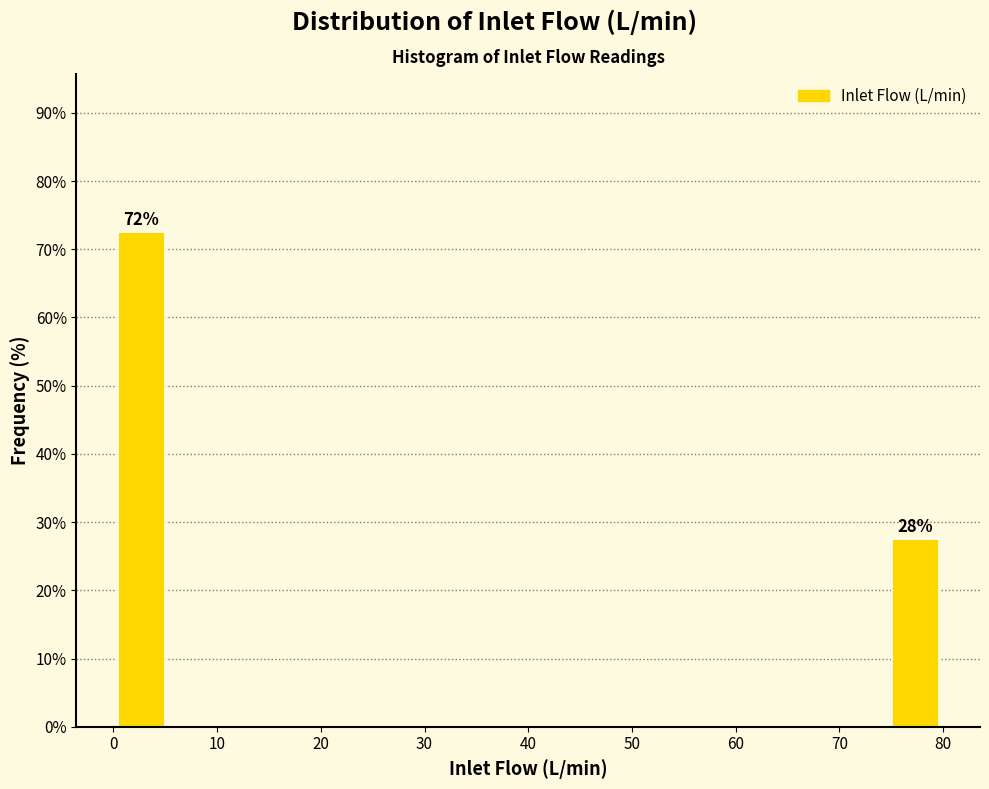

Which range on the x-axis has the tallest bar?

0 to 5